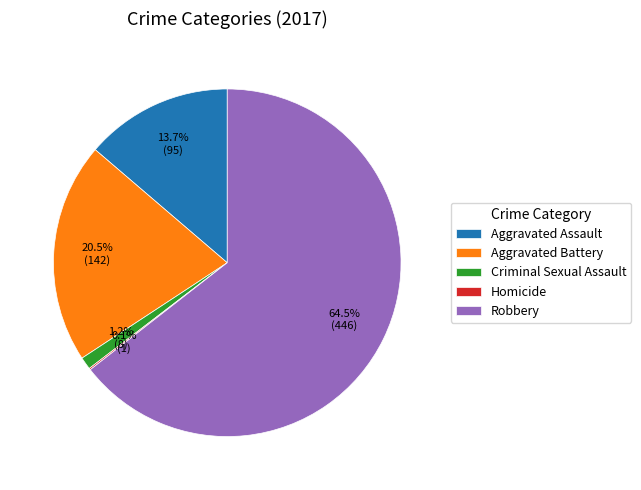

What is the largest slice in the pie chart?

Robbery